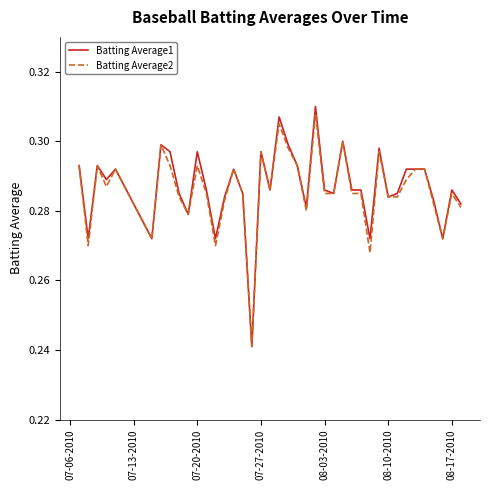

Which series has the widest spread of values?

Batting Average1